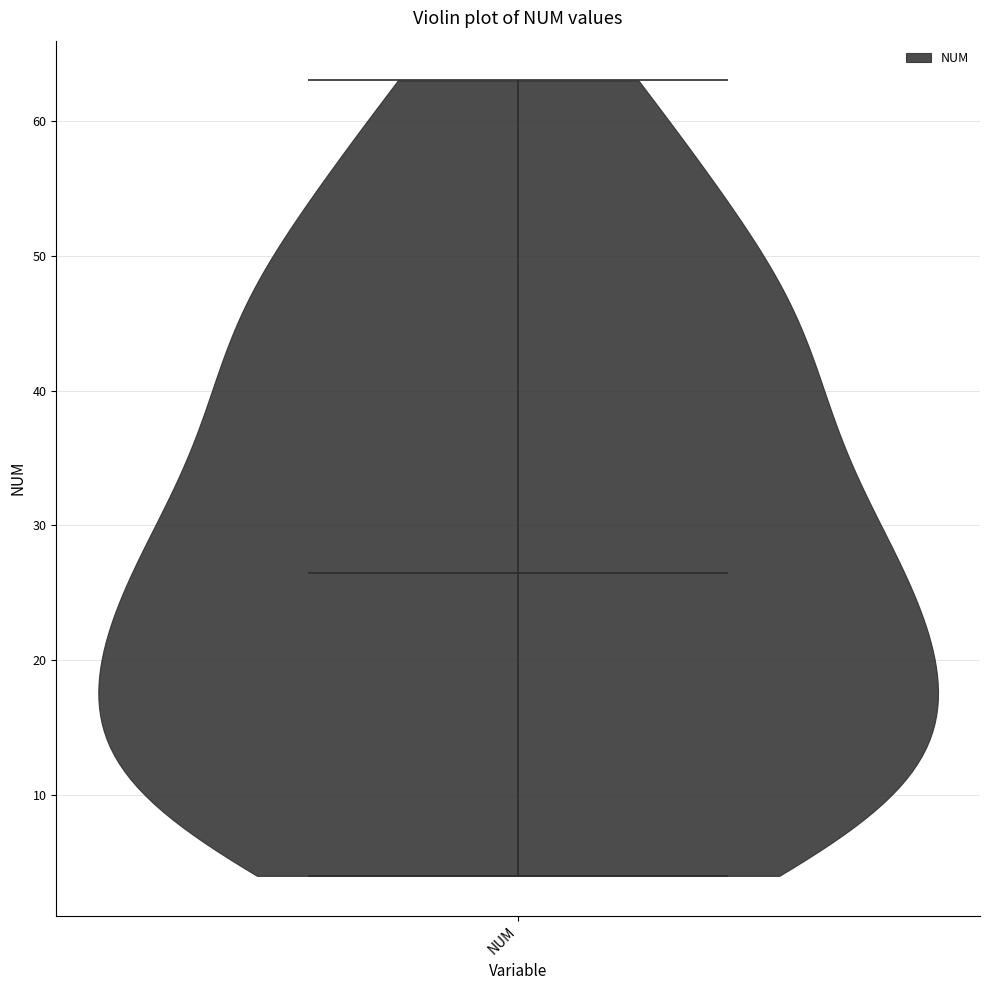

What is the highest point the violin for NUM reaches on the y-axis? The values are not printed on the chart, so give them approximately, as read against the axis.

63